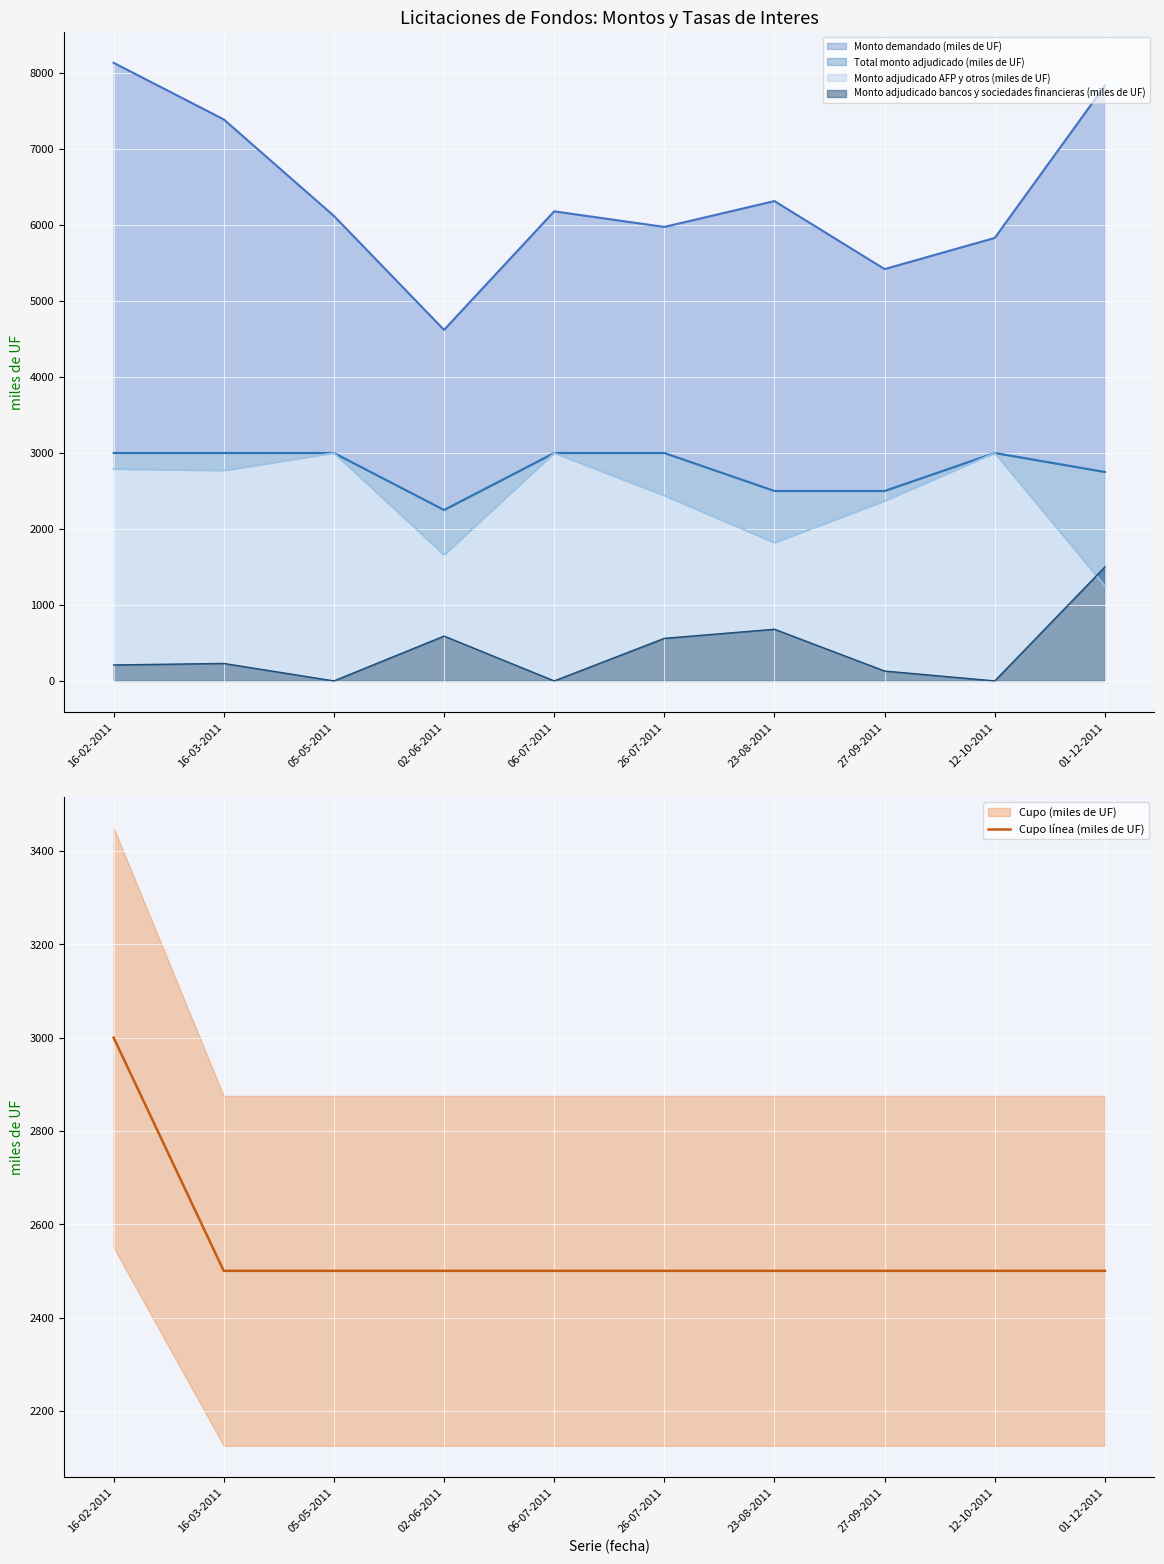

The value of Cupo línea (miles de UF) at 27-09-2011 is 2500. True or false?

True